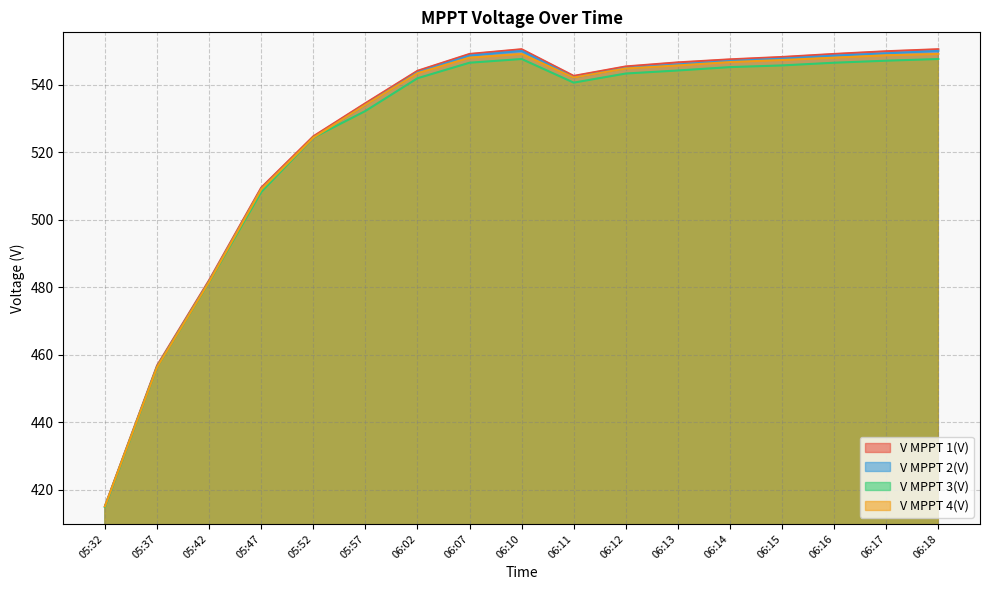

True or false: V MPPT 1(V) has more than 0 interior local peaks.

True